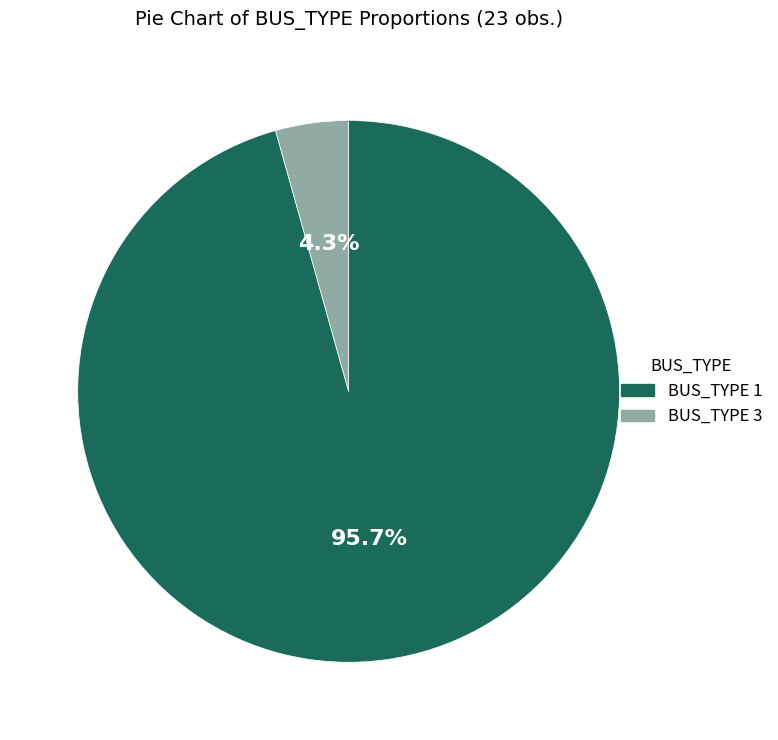

To the nearest percent, what is the difference between the largest and smallest slice percentages?

91%